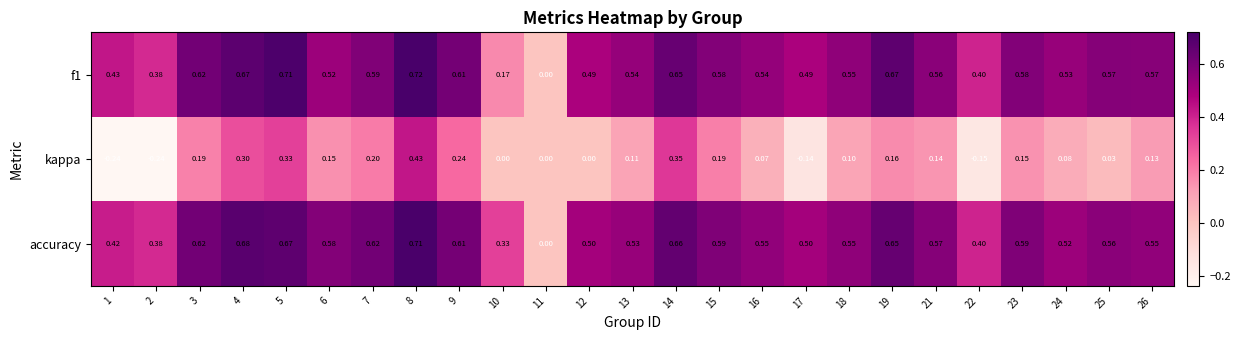

At 17, list the series in order from largest to smallest.

accuracy, f1, kappa